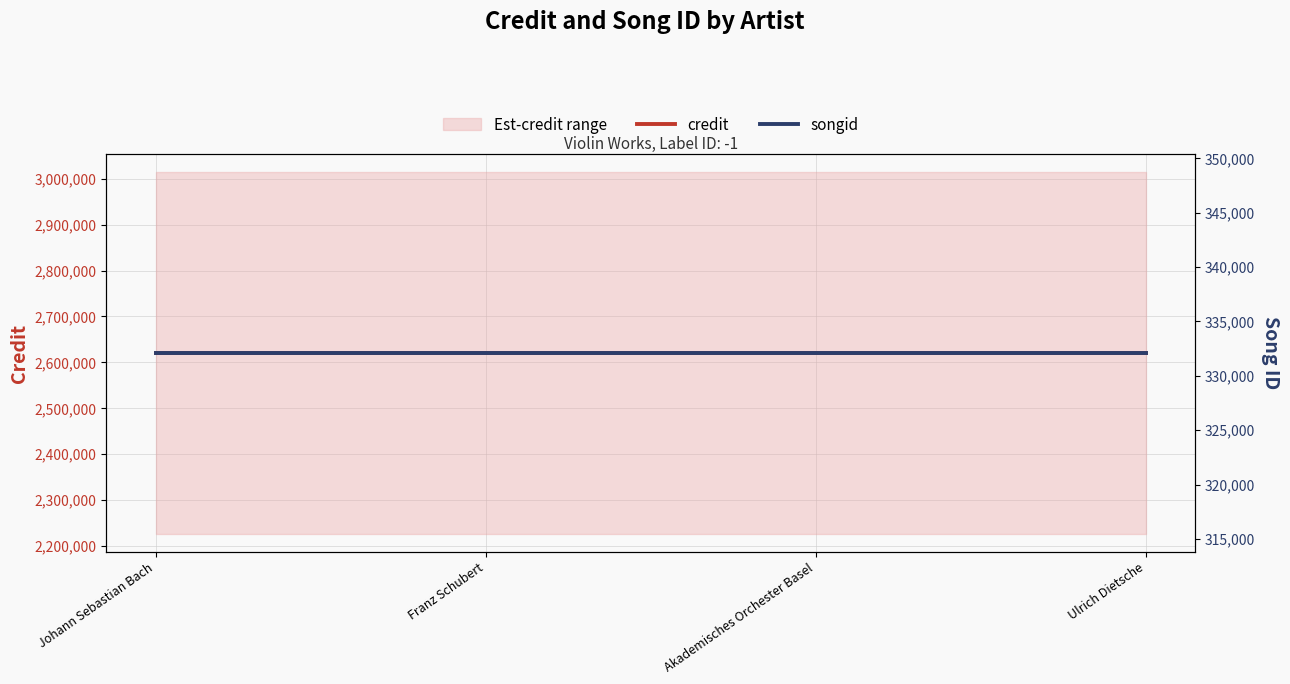

At which category is the sum across all series the highest?

Johann Sebastian Bach